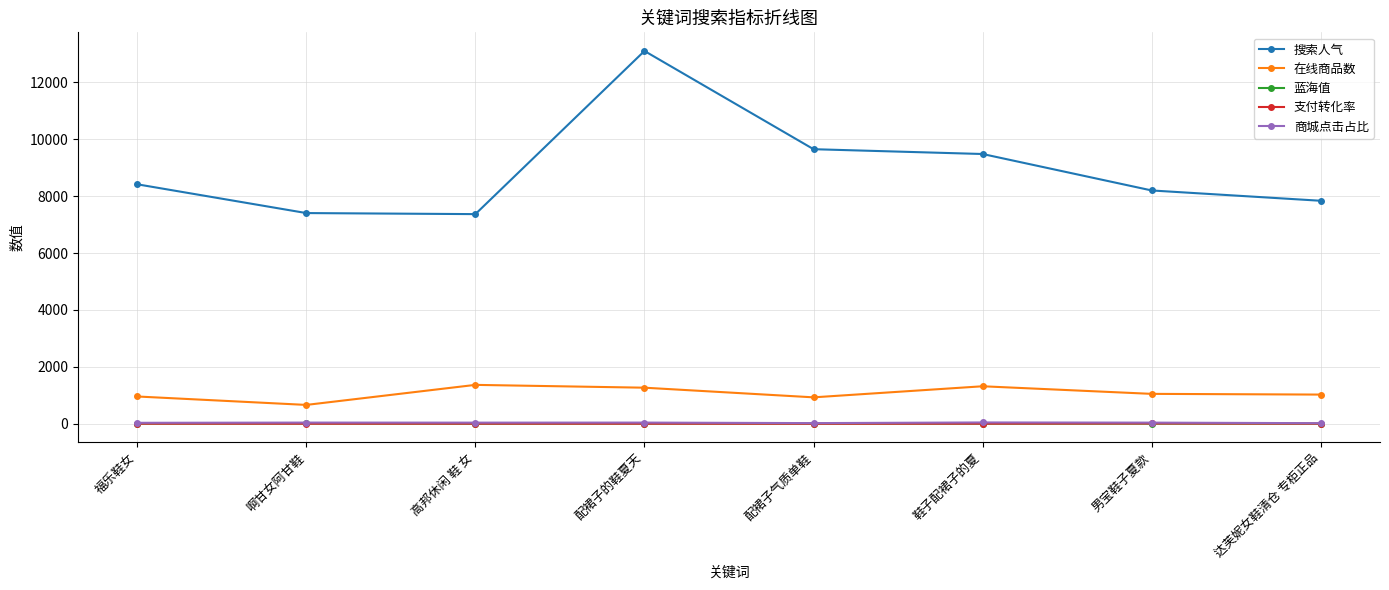

True or false: 搜索人气 and 蓝海值 cross at least once.

False